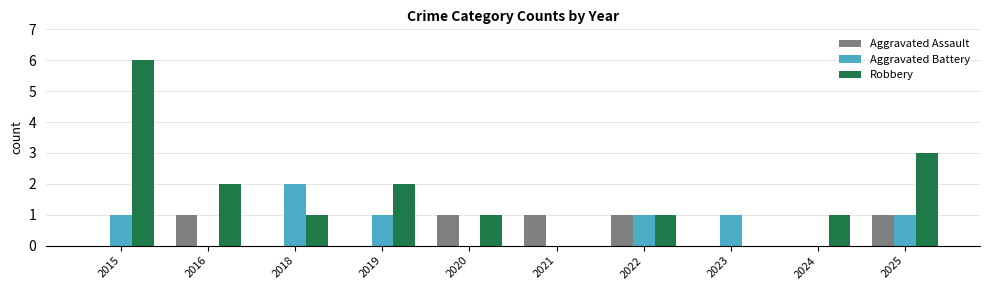

What is the sum of all Robbery values?

17